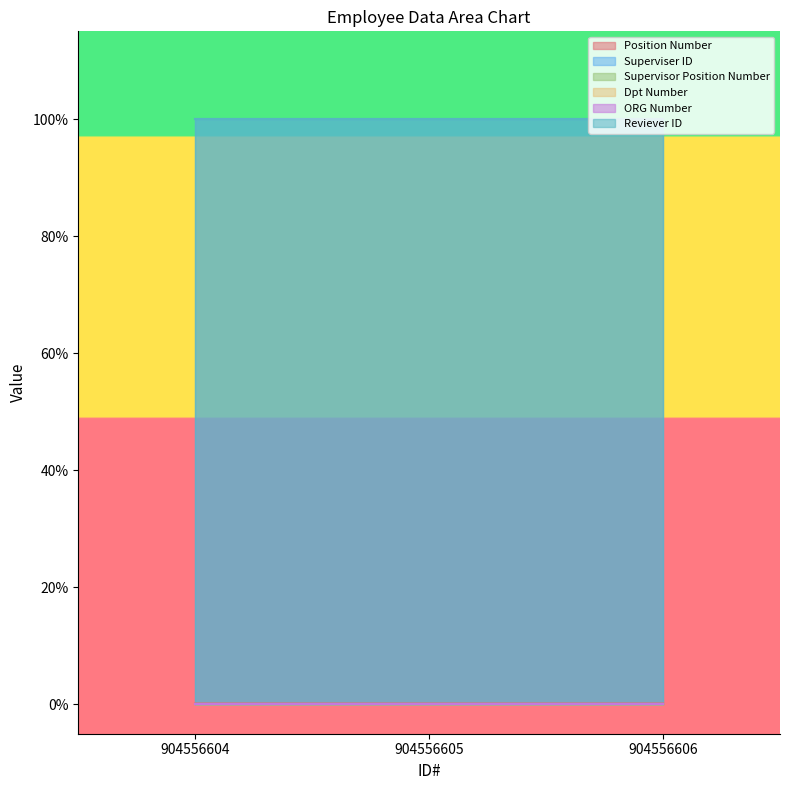

Which category has the lowest value in the Superviser ID series?

904556605